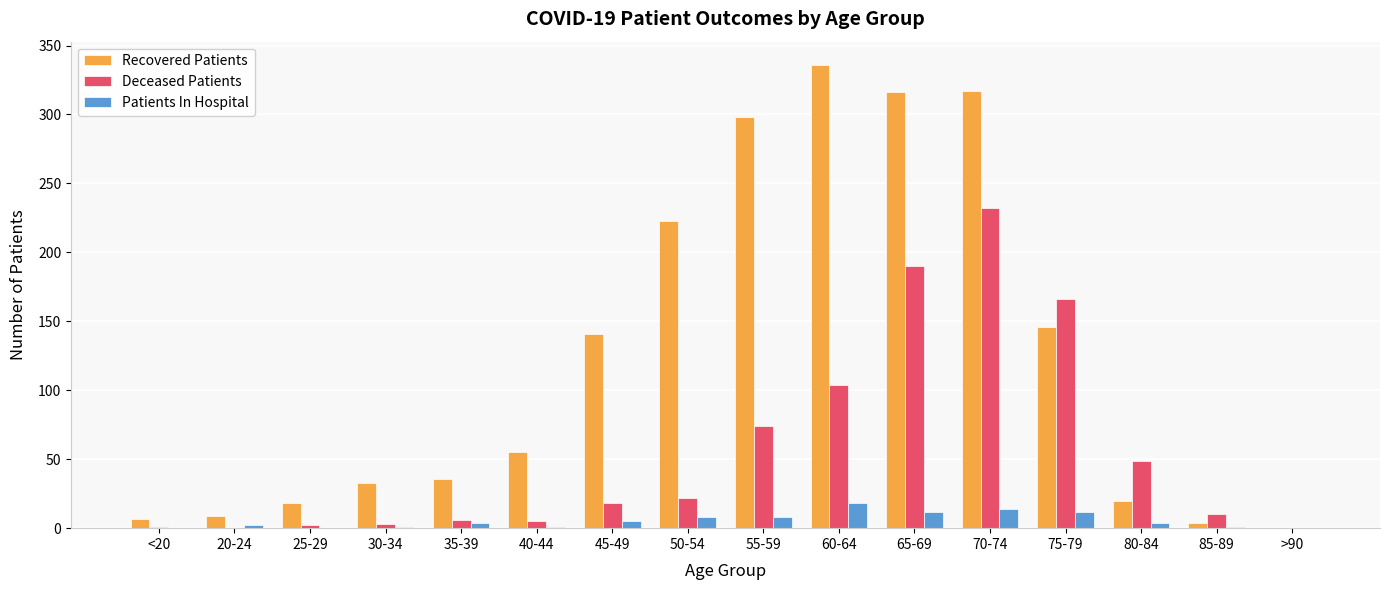

The value of Deceased Patients at >90 is 0. True or false?

True